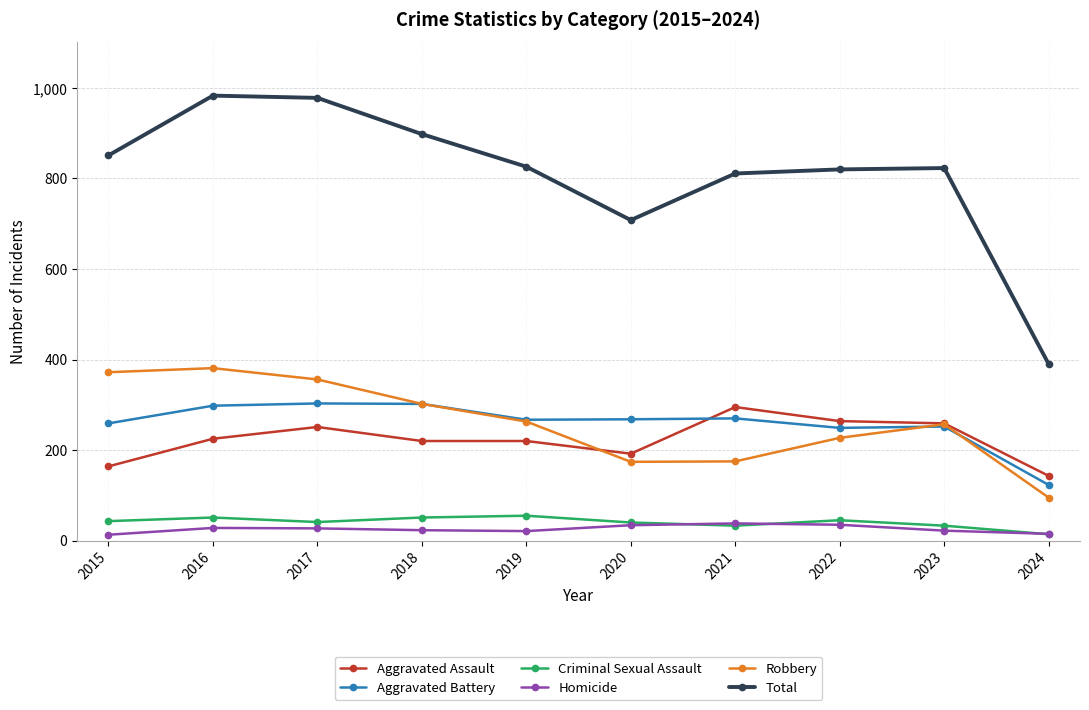

At which label does Aggravated Assault reach its peak?

2021